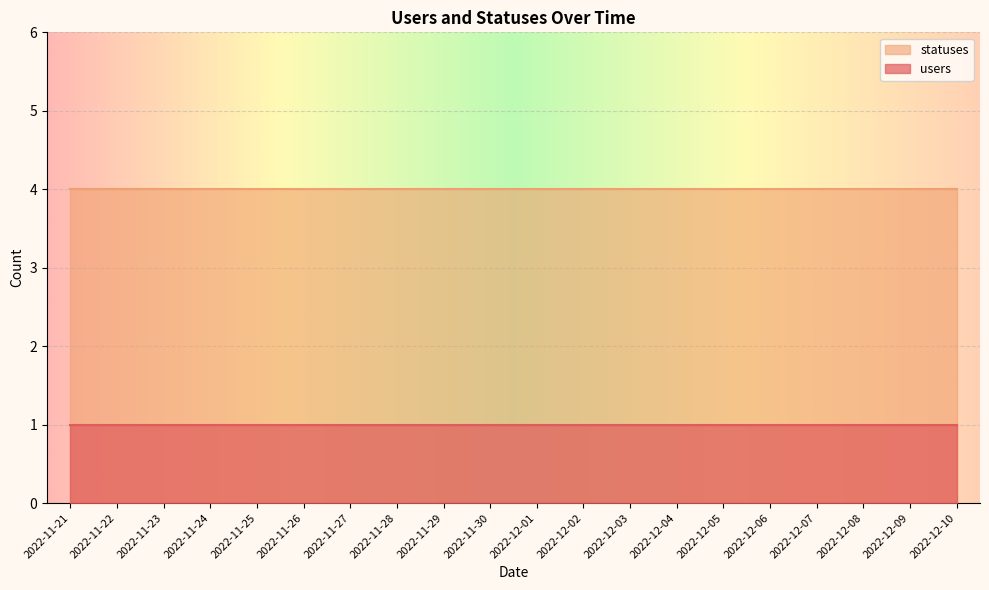

What is the value of the statuses point at the 7th from the left?

4